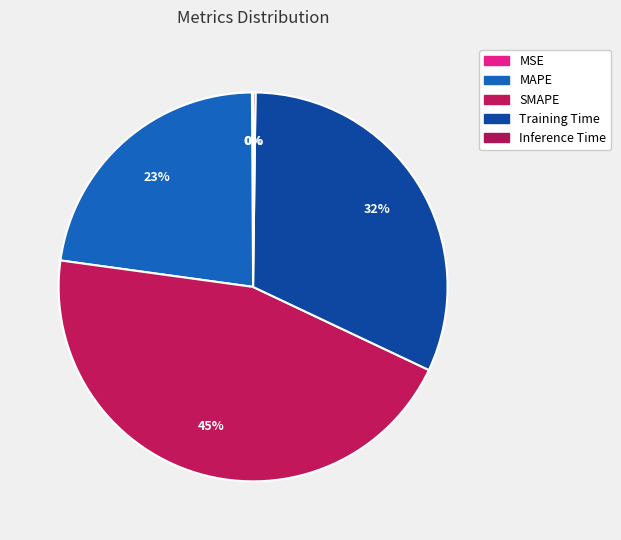

Which has a higher value, MSE or SMAPE?

SMAPE